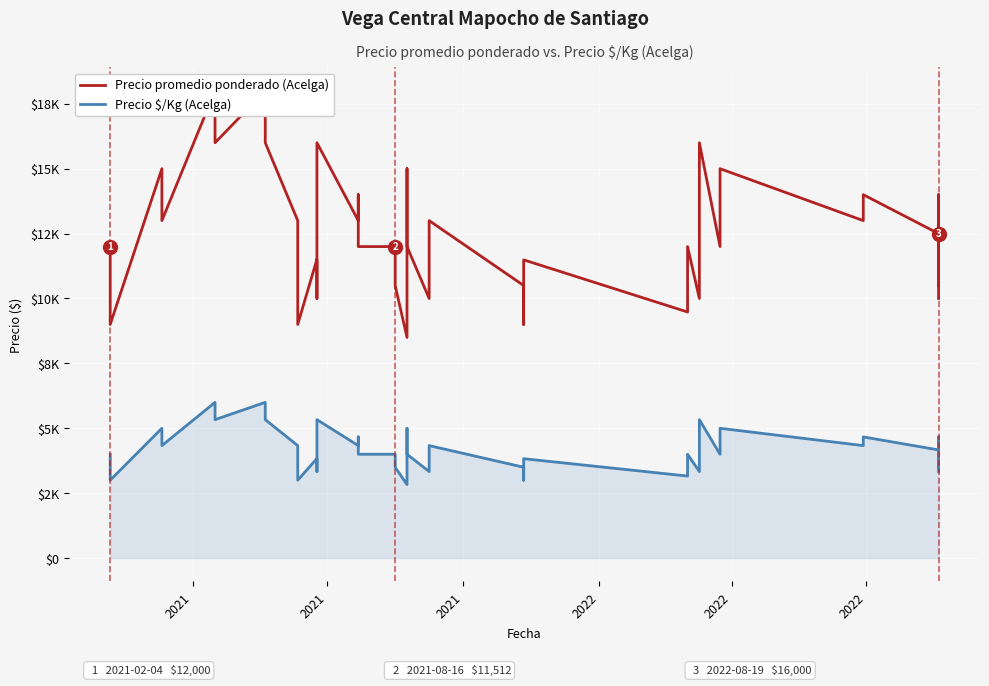

True or false: Precio \$/Kg (Acelga) and Precio promedio ponderado (Acelga) intersect in this chart.

False